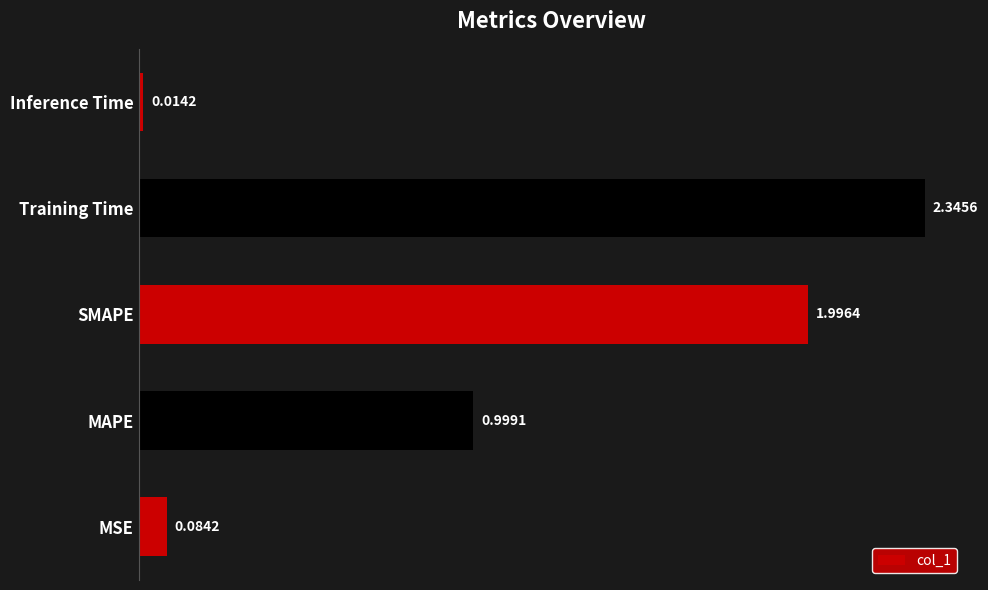

What is the sum of all values?

5.4